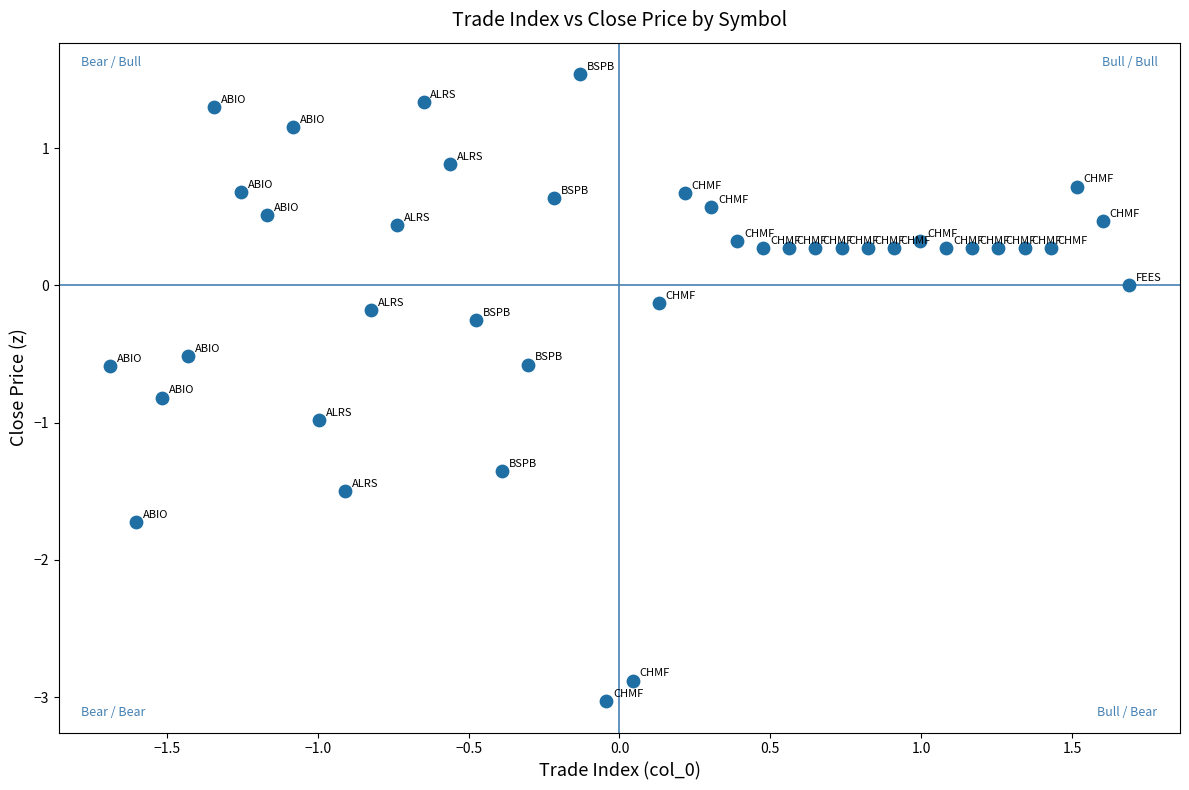

What is the range of Y values (max minus min)?

4.6